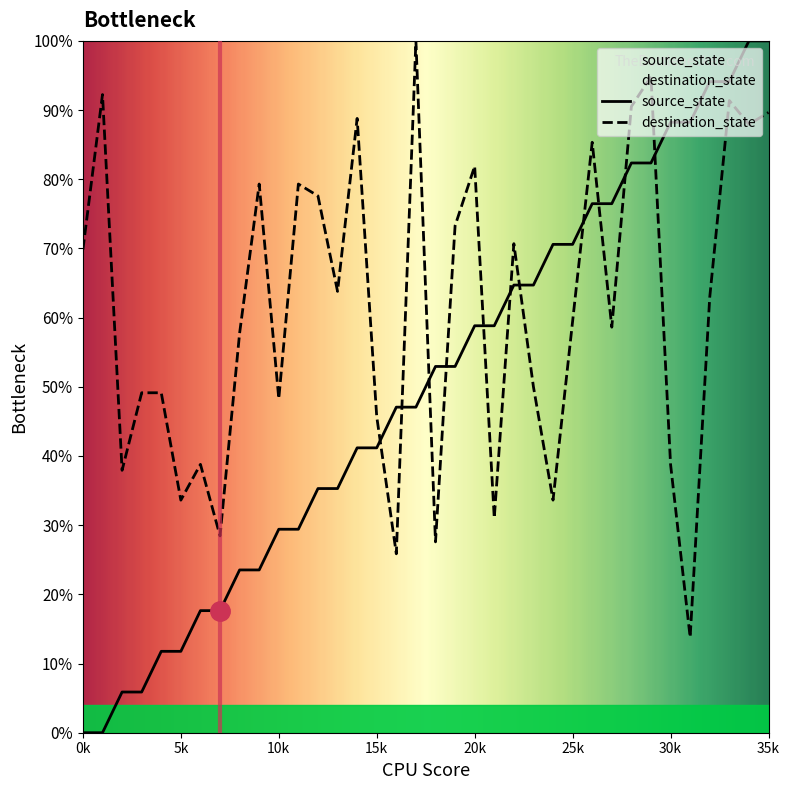

What is the difference between the maximum and second lowest values in the destination_state series?

74.1